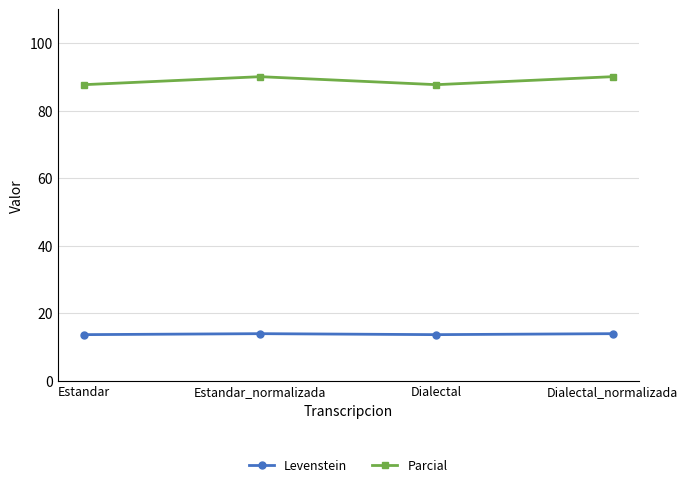

Does the chart have visible grid lines?

Yes